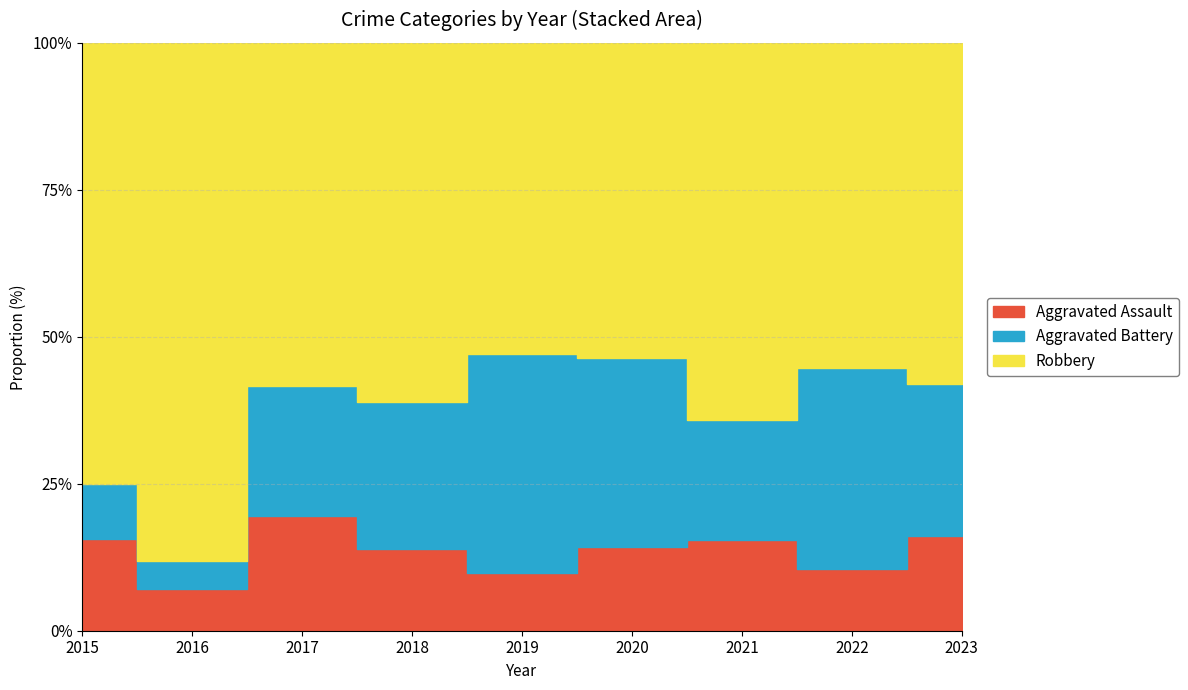

Reading left to right, transcribe all the data shown in this chart.

Aggravated Assault: 5	3	7	5	5	4	6	4	5
Aggravated Battery: 3	2	8	9	19	9	8	13	8
Robbery: 24	37	21	22	27	15	25	21	18